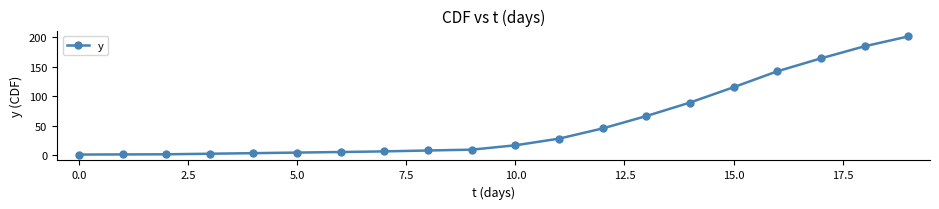

What is the greatest value displayed?

201.3